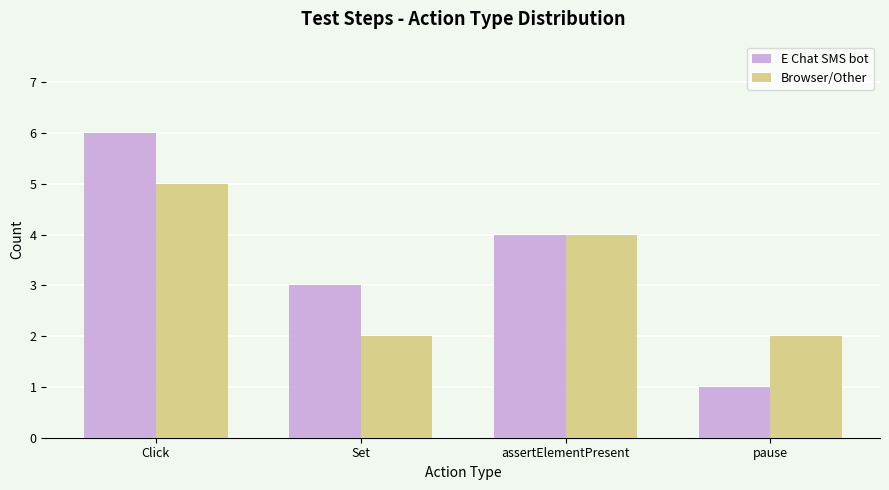

True or false: Browser/Other has a value of 3 at pause.

False